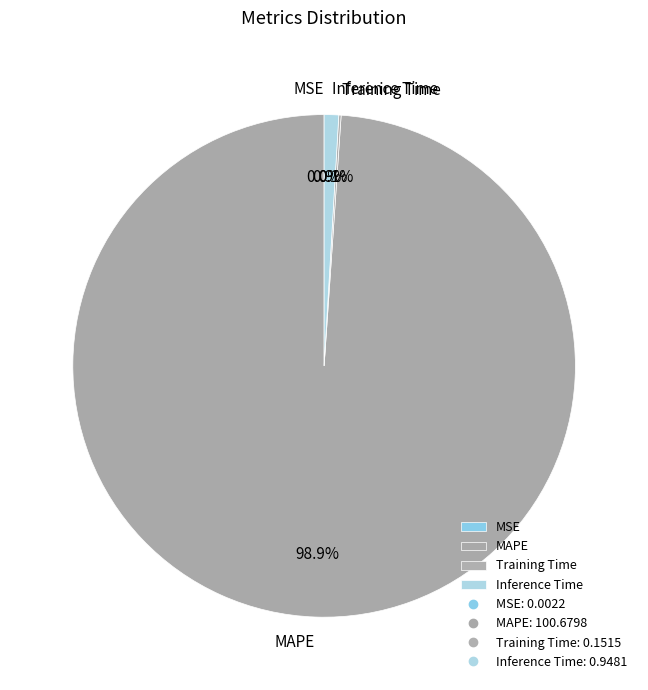

Which category has the biggest portion of the pie?

MAPE